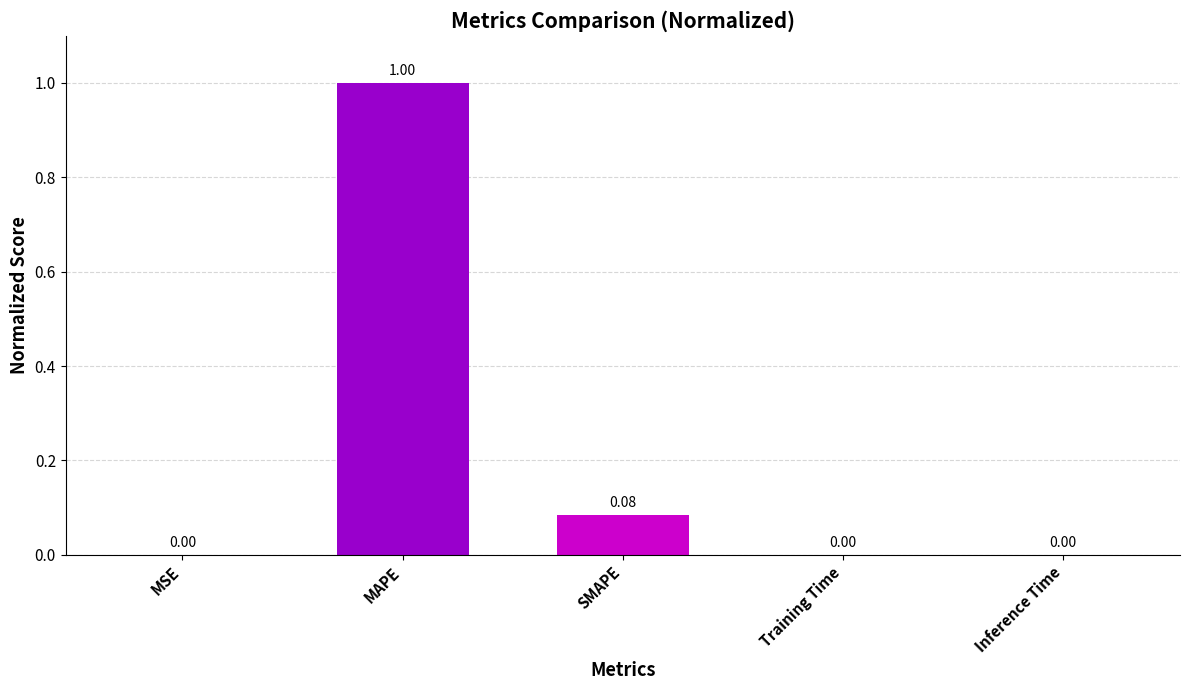

What is the sum of all values?

1.1